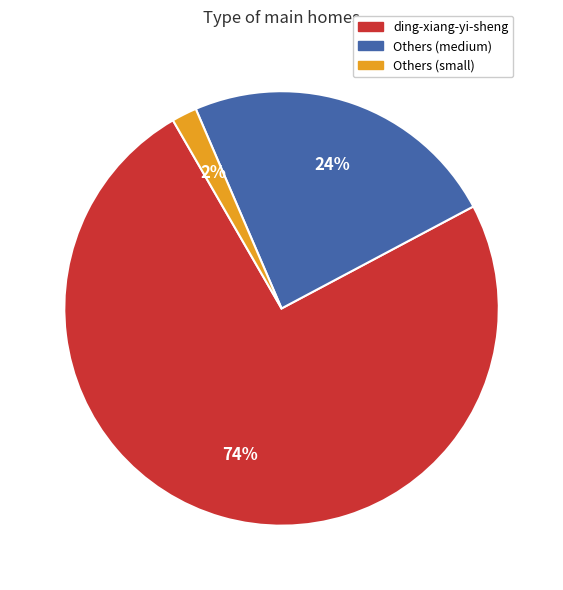

How many slices are in this pie chart?

3